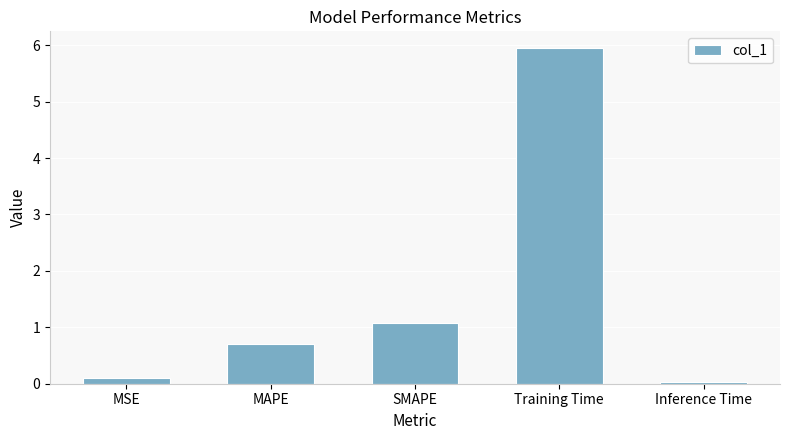

What is the difference between the maximum and minimum values?

5.9